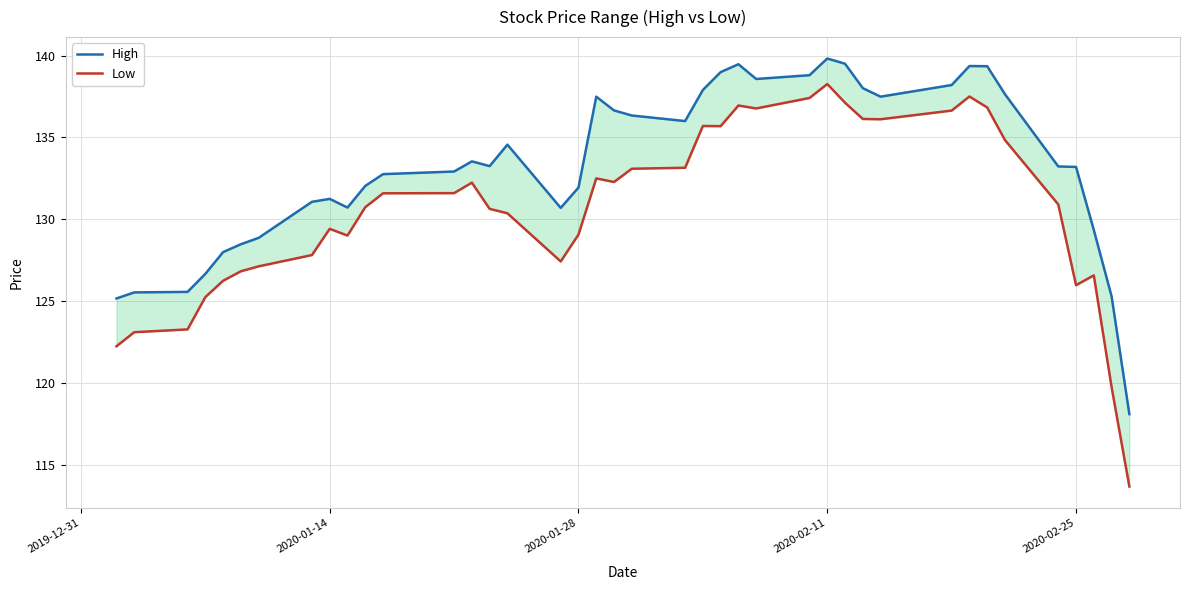

At 2019-12-31, list the series in order from smallest to largest.

Low, High